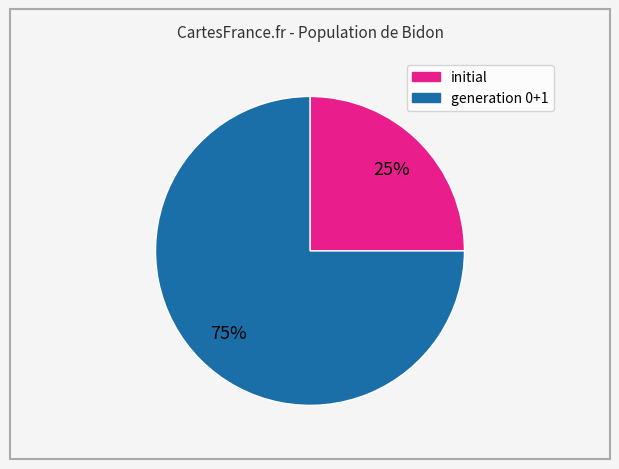

Does any single category account for the majority?

Yes